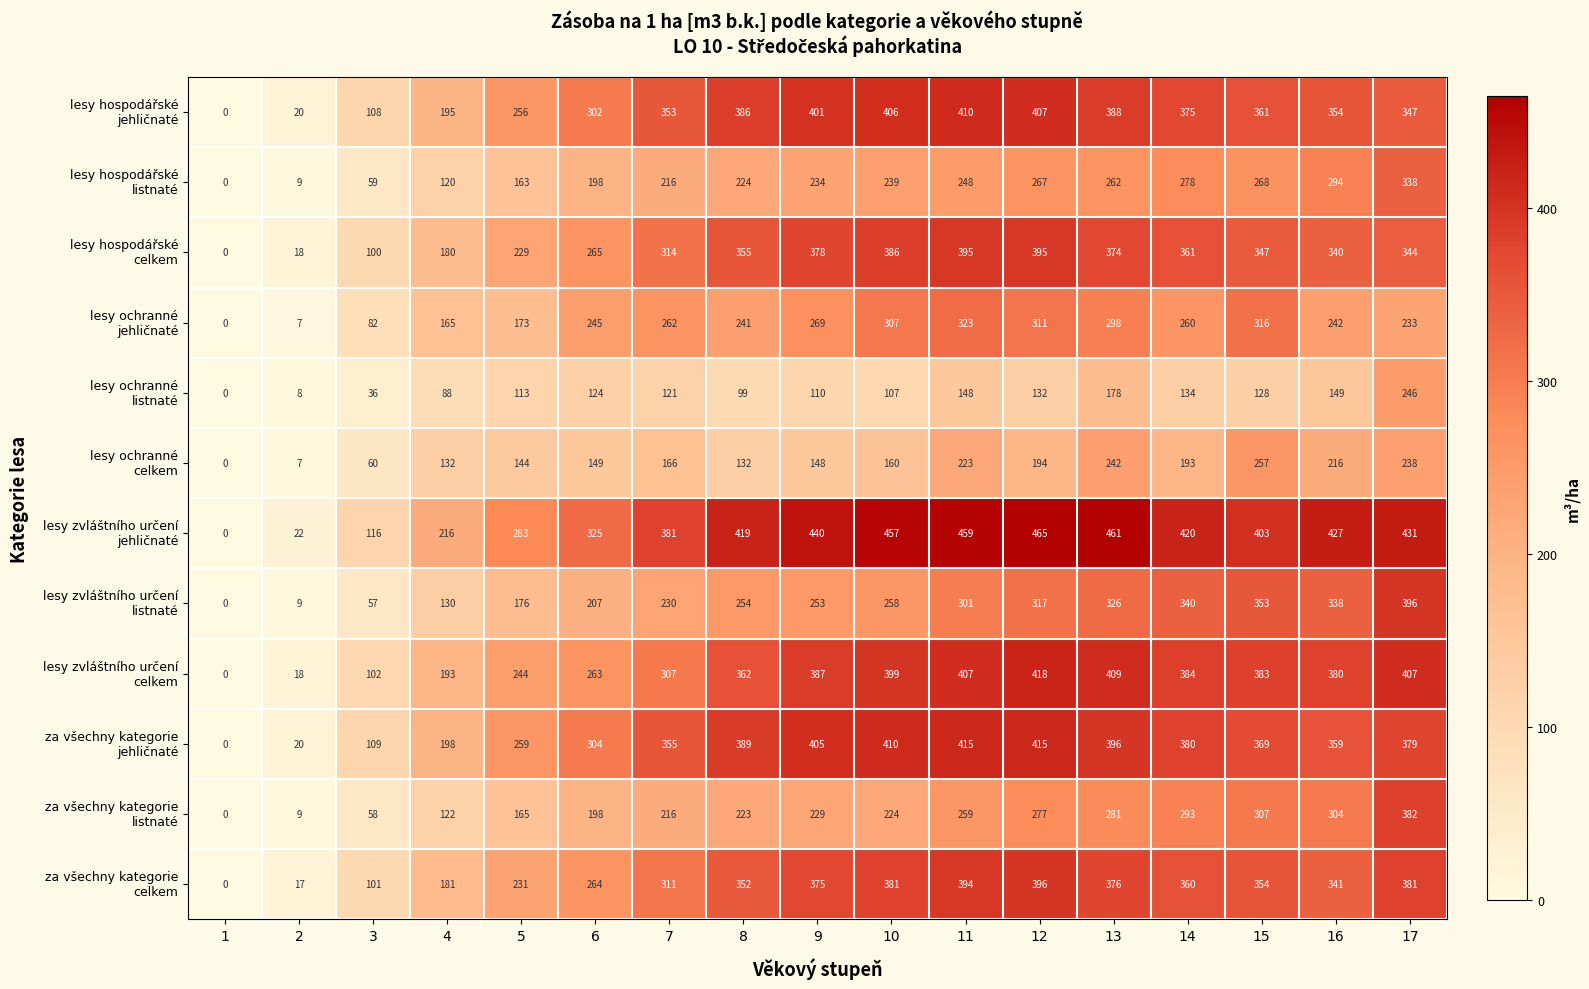

What is the spread (max minus min) of values at 2?

15